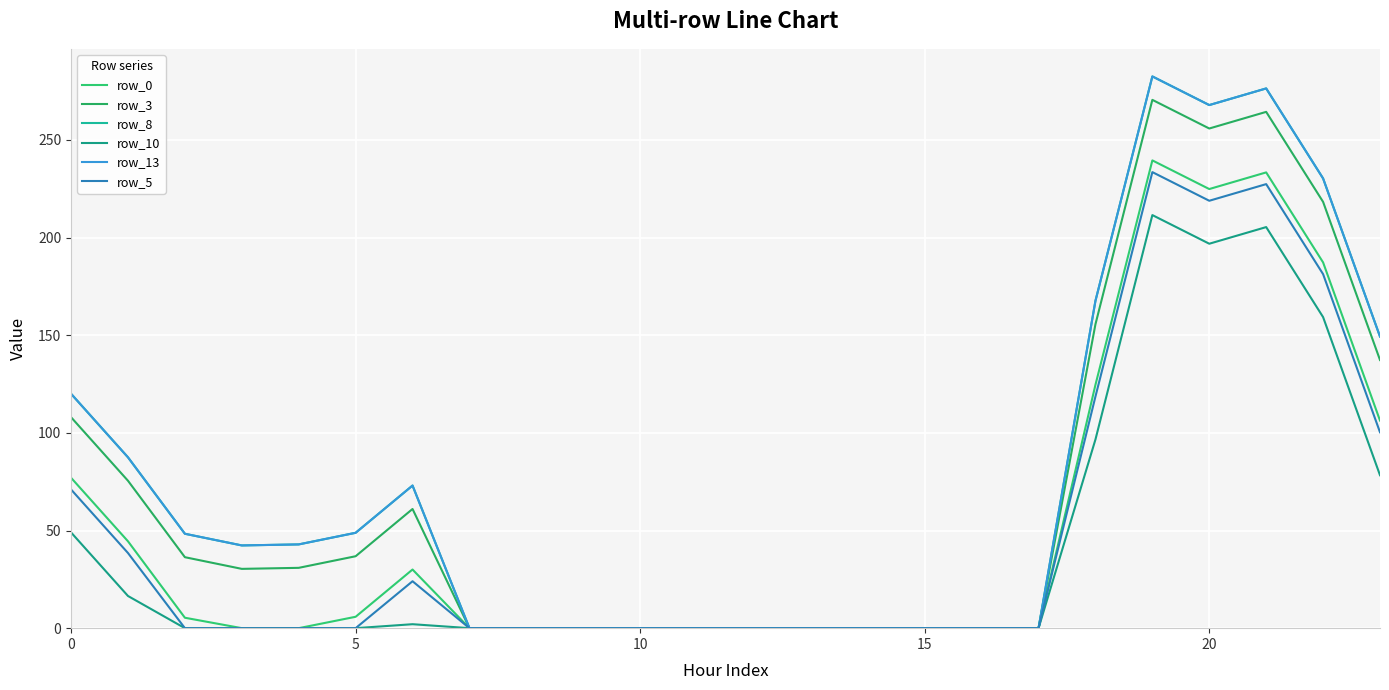

How many data points in row_10 are above 0?

9